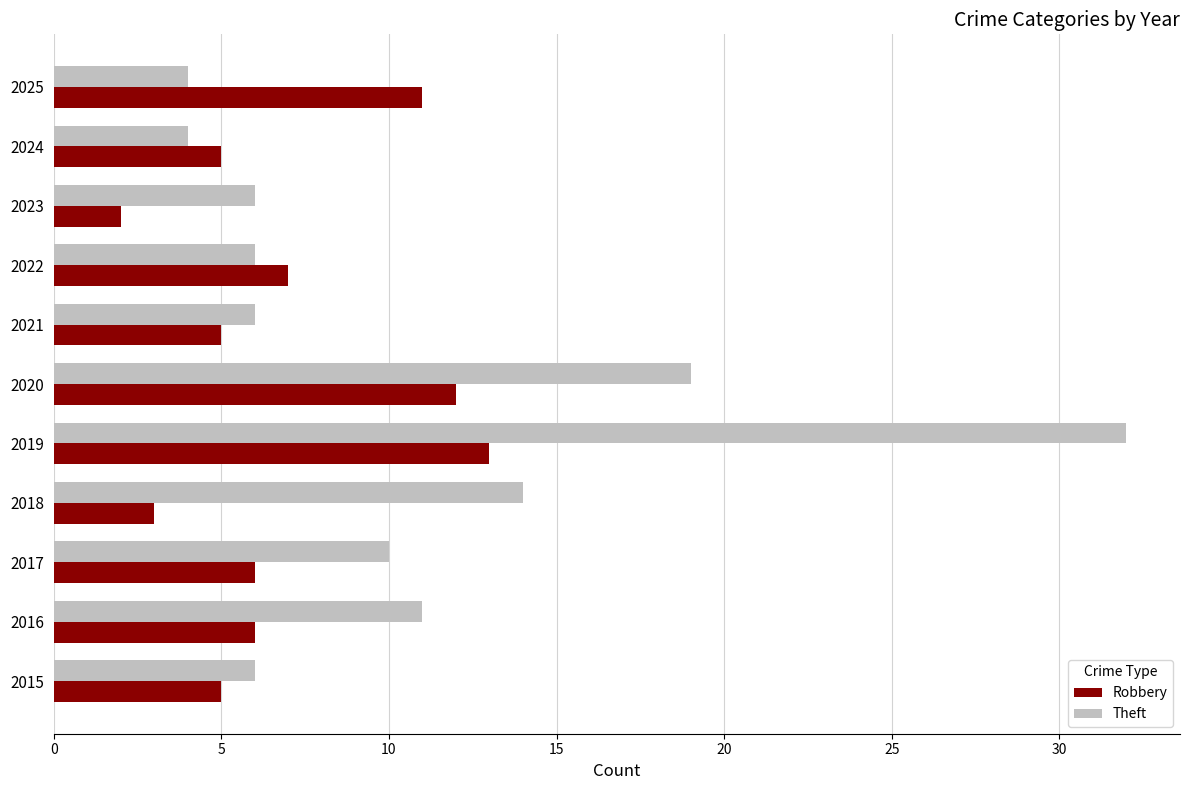

Is it true that Theft equals 4 at 2020?

False